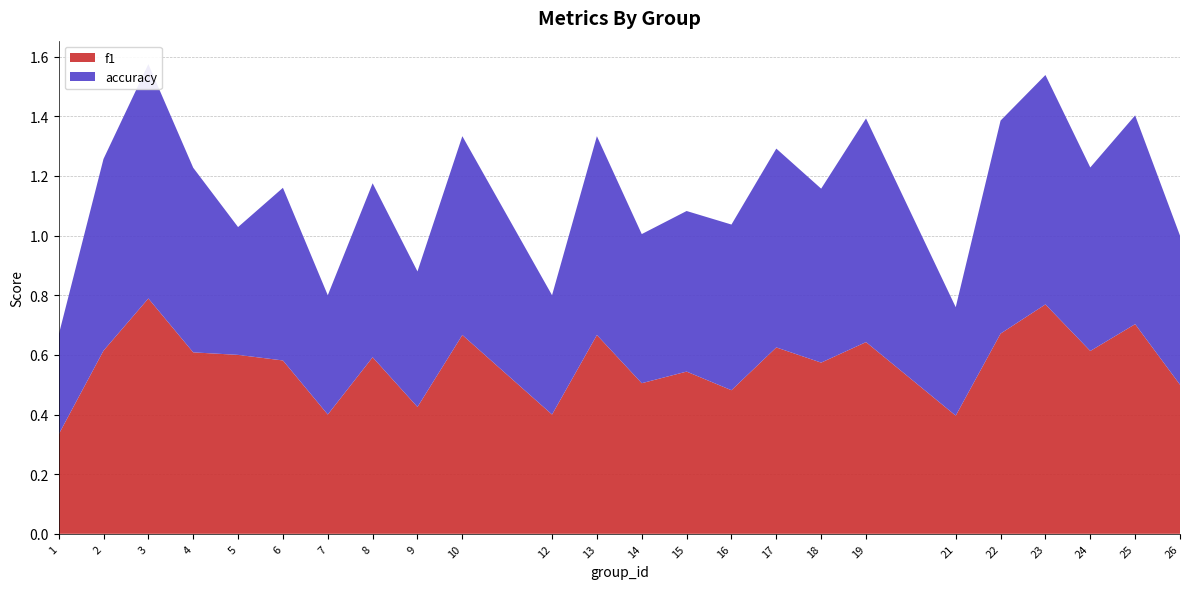

Reading left to right, extract all data points from this chart.

f1: 0.3	0.6	0.8	0.6	0.6	0.6	0.4	0.6	0.4	0.7	0.4	0.7	0.5	0.5	0.5	0.6	0.6	0.6	0.4	0.7	0.8	0.6	0.7	0.5
accuracy: 0.3	0.6	0.8	0.6	0.4	0.6	0.4	0.6	0.5	0.7	0.4	0.7	0.5	0.5	0.6	0.7	0.6	0.8	0.4	0.7	0.8	0.6	0.7	0.5